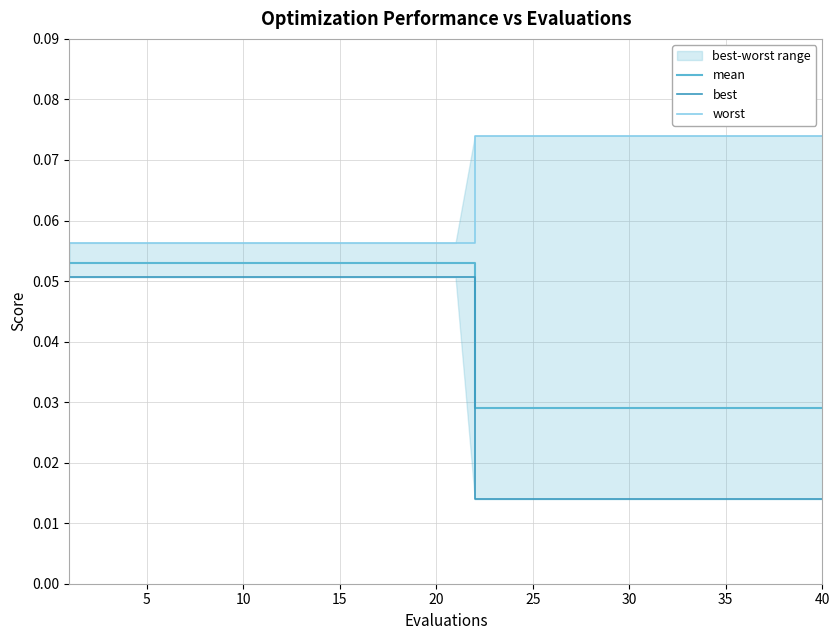

At how many categories does at least one series exceed 0?

40